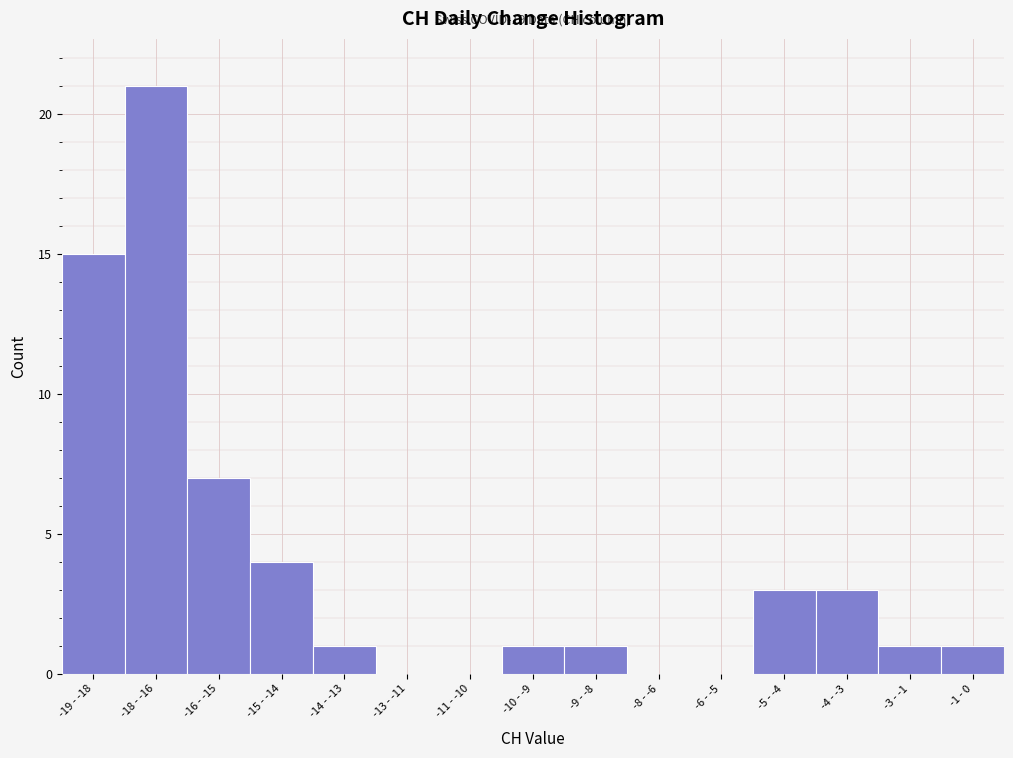

Where is the data nearest to the value 10?

-16 - -15